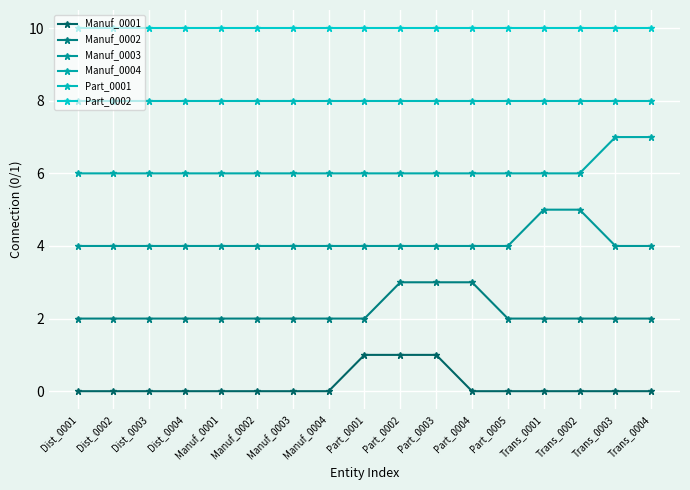

What is the label of the 13th point from the right?

Manuf_0001